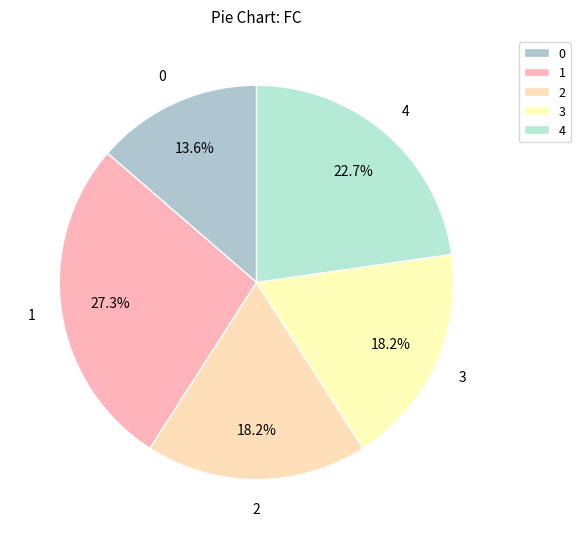

Approximately how many times larger is the value at 4 compared to 3?

1.2